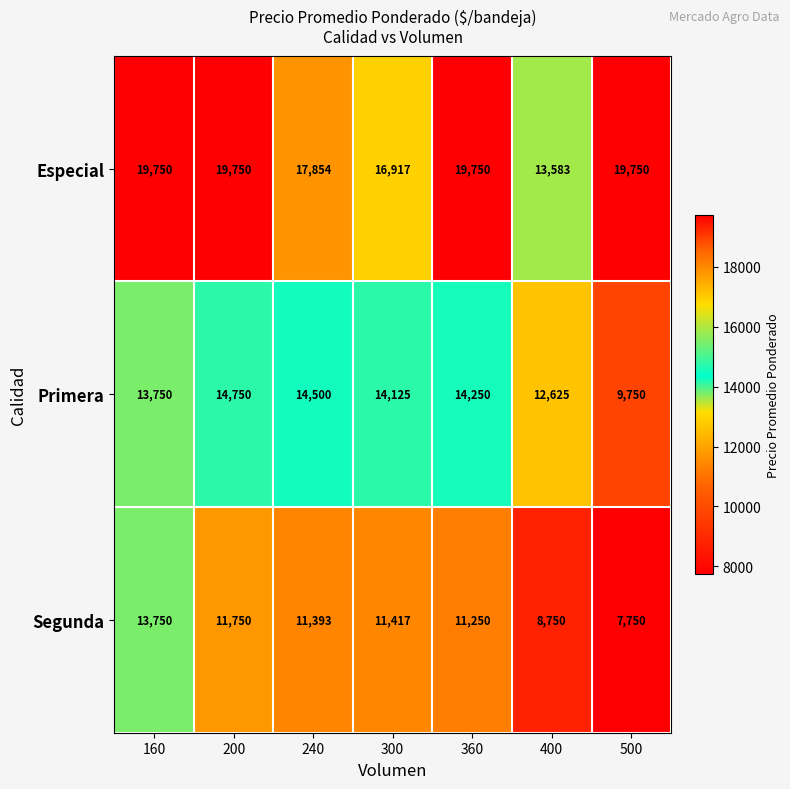

What is the difference between the Segunda values at 200 and 160?

2000